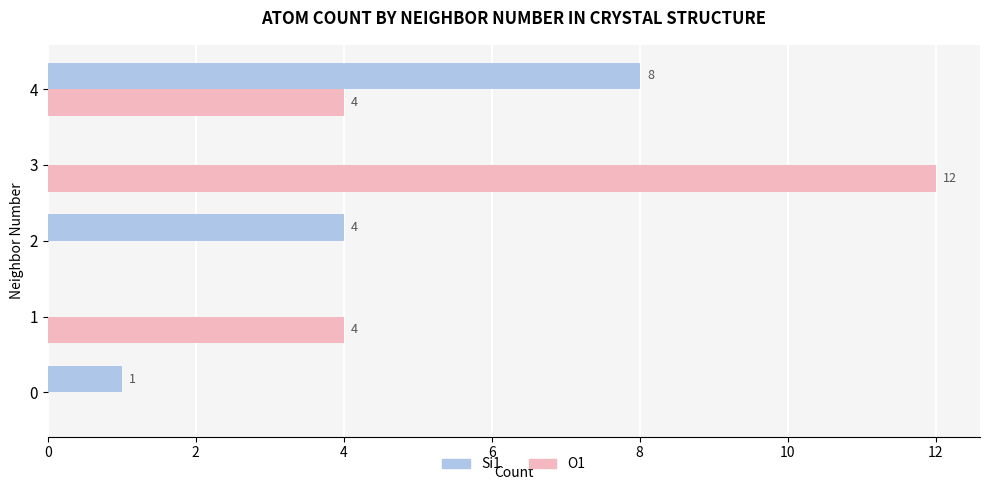

What is the greatest value displayed?

12